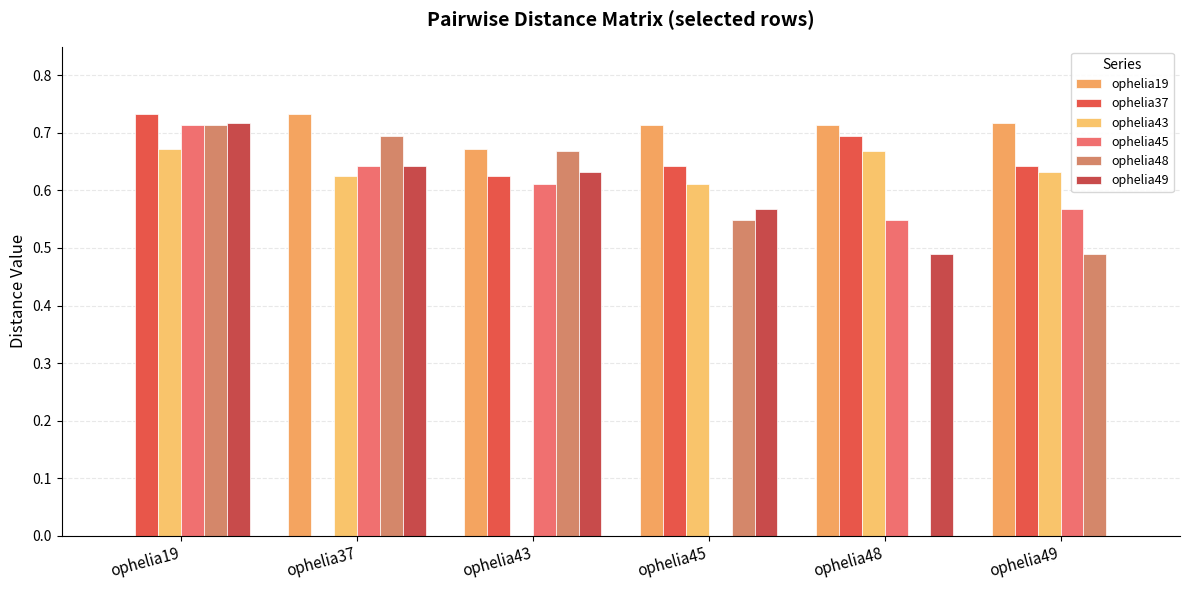

How many positive values does the ophelia37 series have?

5